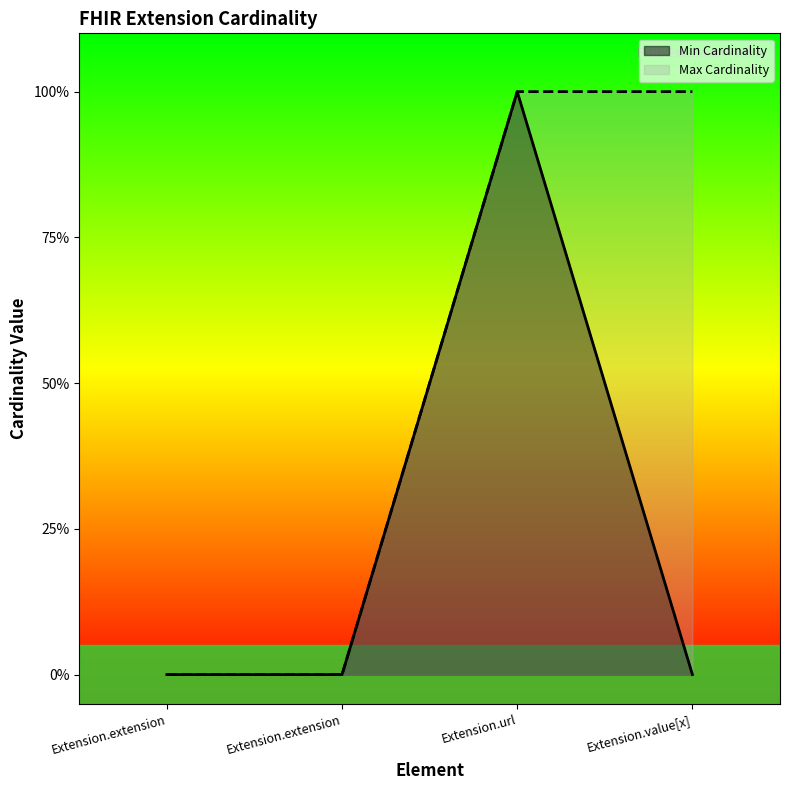

Which series changed the most between Extension.extension and Extension.url?

Min Cardinality